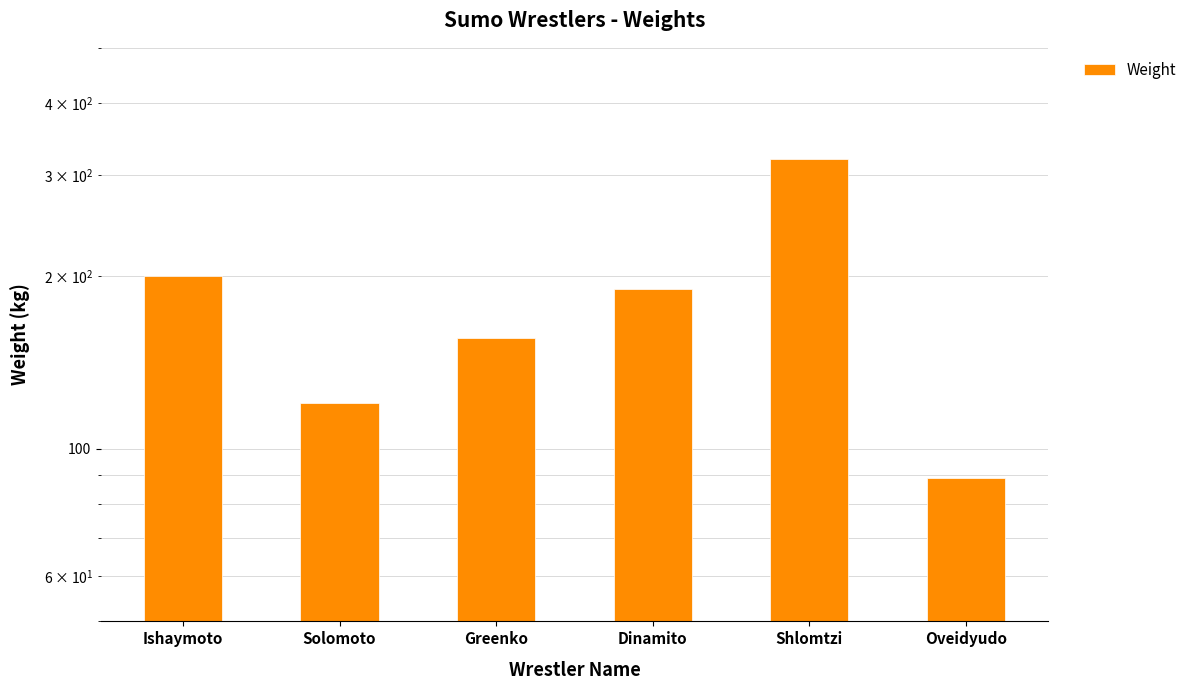

What is the average value?

179